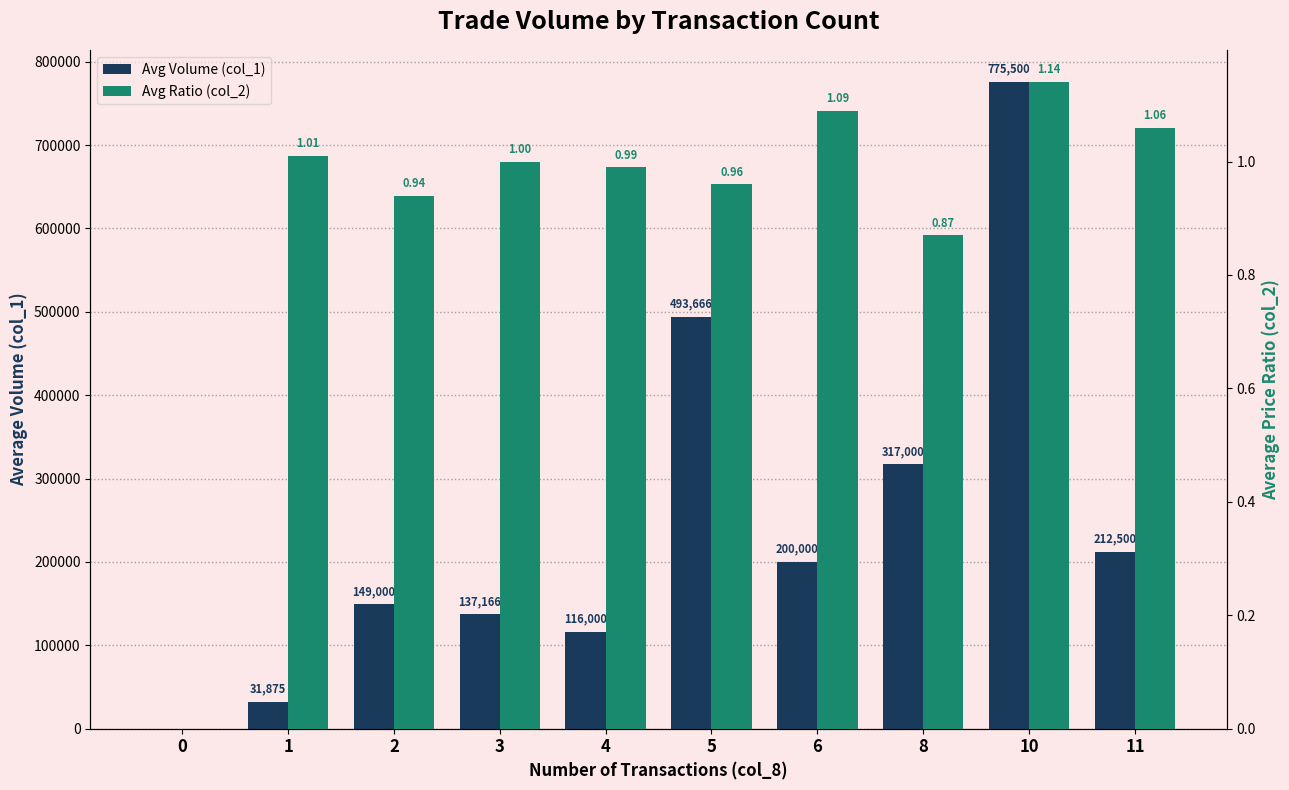

Between 8 and 10, which series saw the biggest shift?

Avg Volume (col_1)